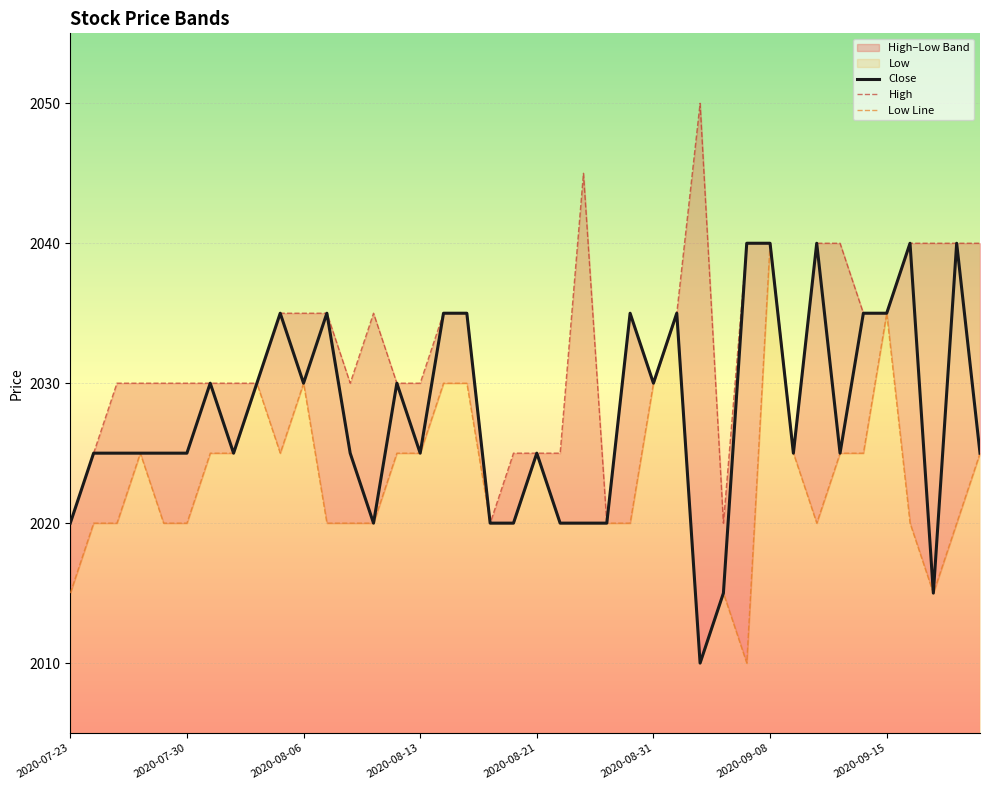

True or false: Low Line and Close cross at least once.

False